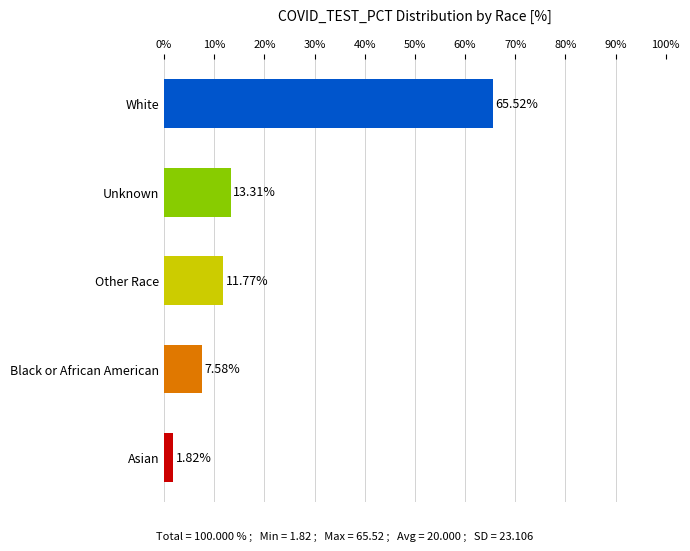

Rank the categories by value from highest to lowest.

White, Unknown, Other Race, Black or African American, Asian